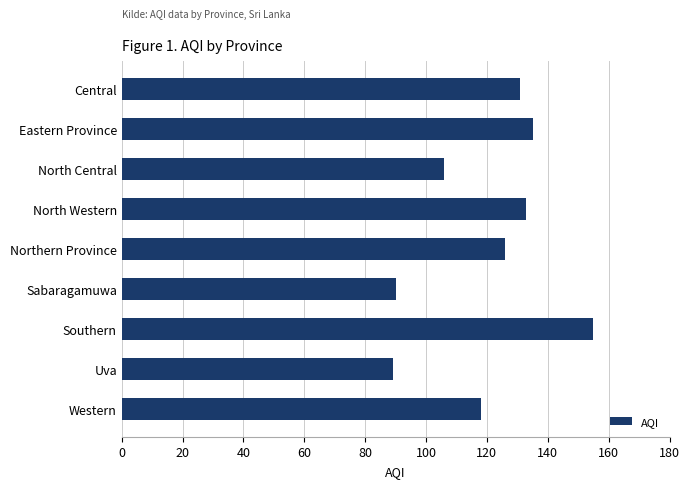

Which label corresponds to the largest value in the chart?

Southern